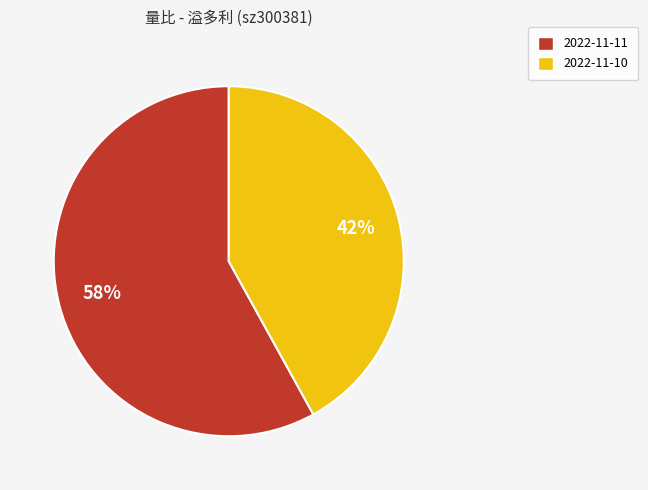

Rank the categories by value from lowest to highest.

2022-11-10, 2022-11-11